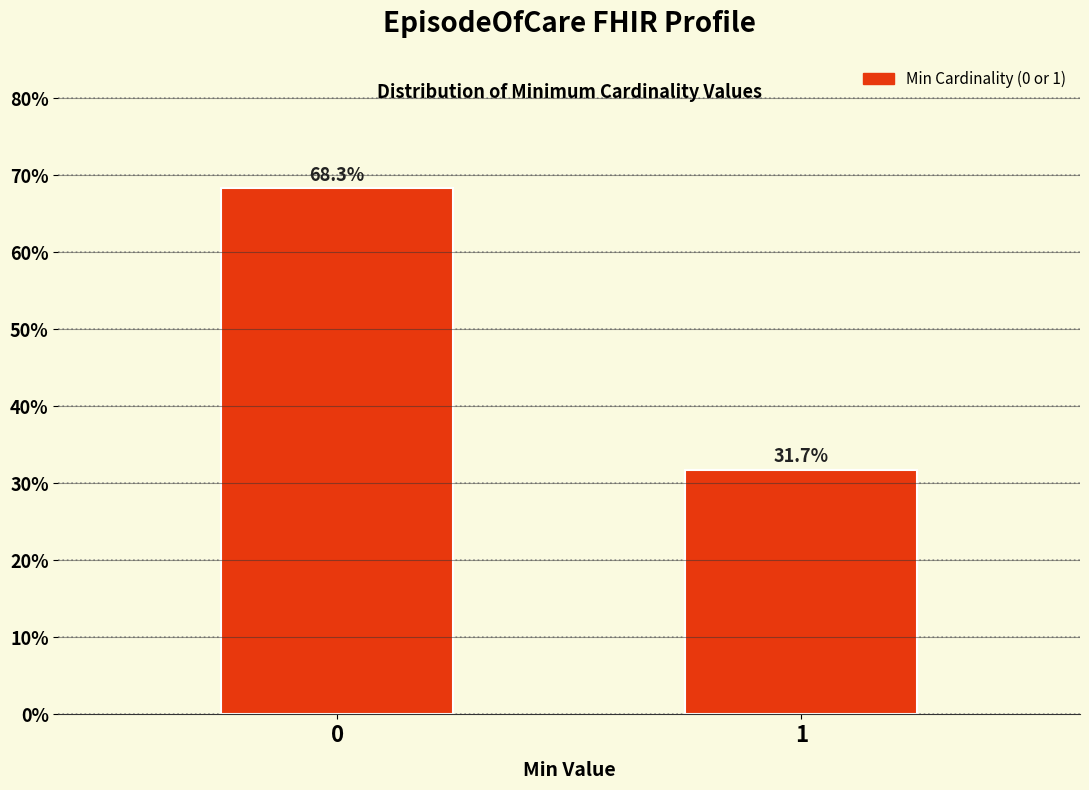

Reading left to right, transcribe all the data shown in this chart.

0=68.3	1=31.7